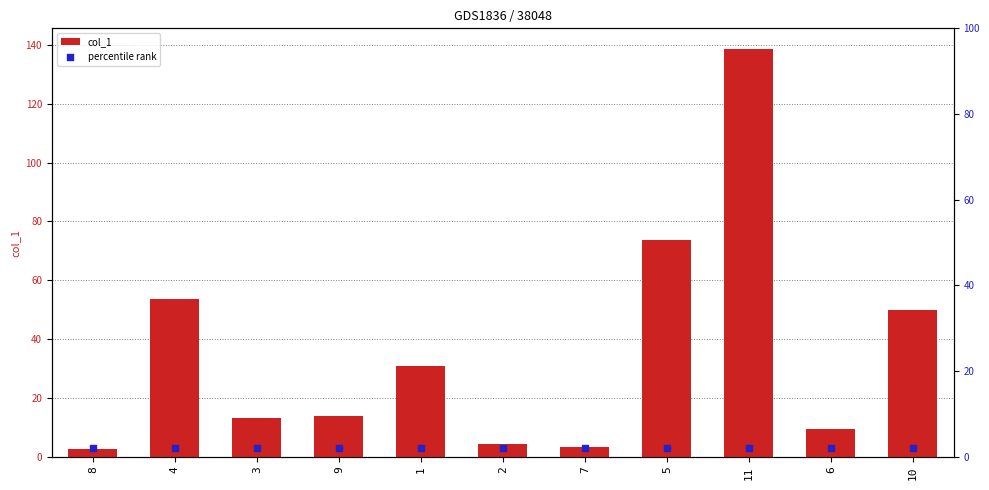

What are all the series names shown in the legend?

col_1, percentile rank